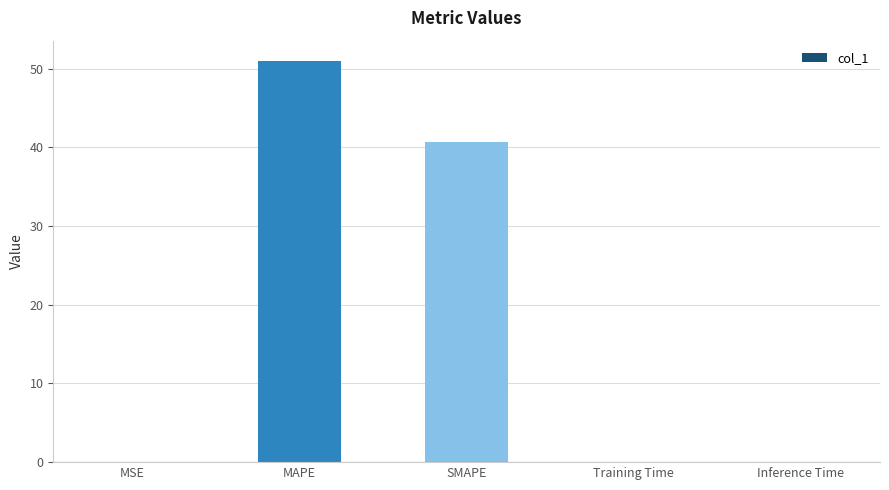

Count the number of data series in this chart.

1